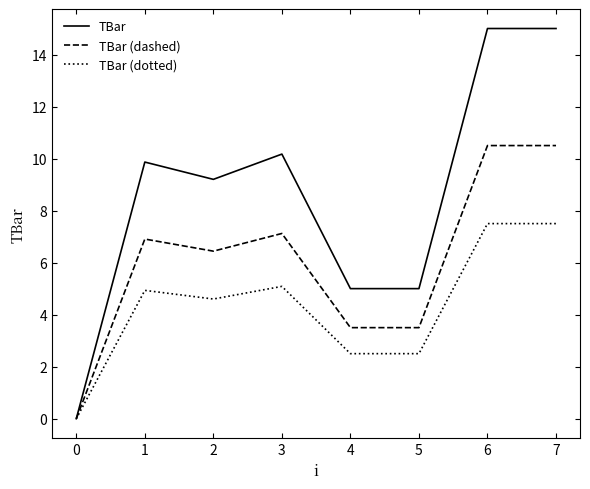

What is the total value across all series at 7?

33.0